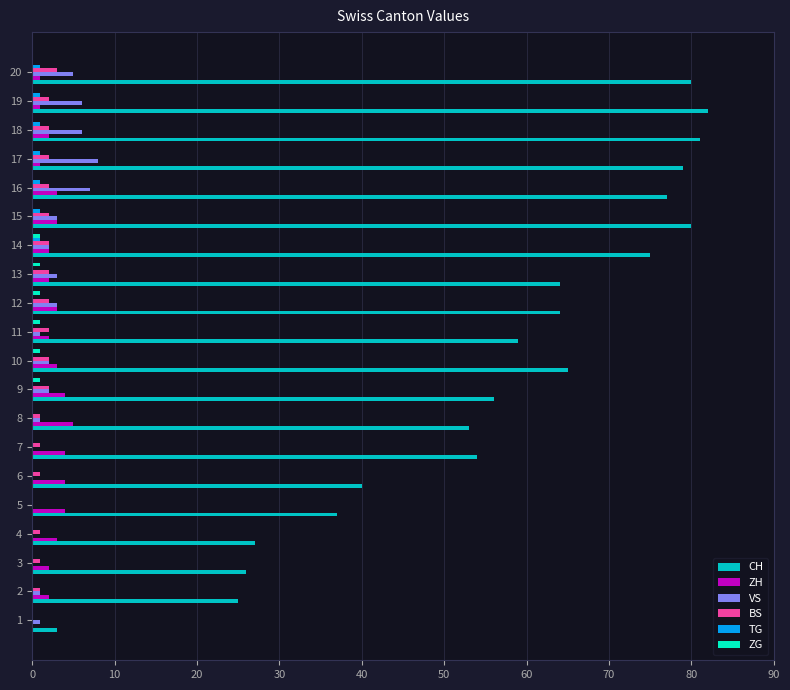

Between 3 and 10, which series saw the biggest shift?

CH